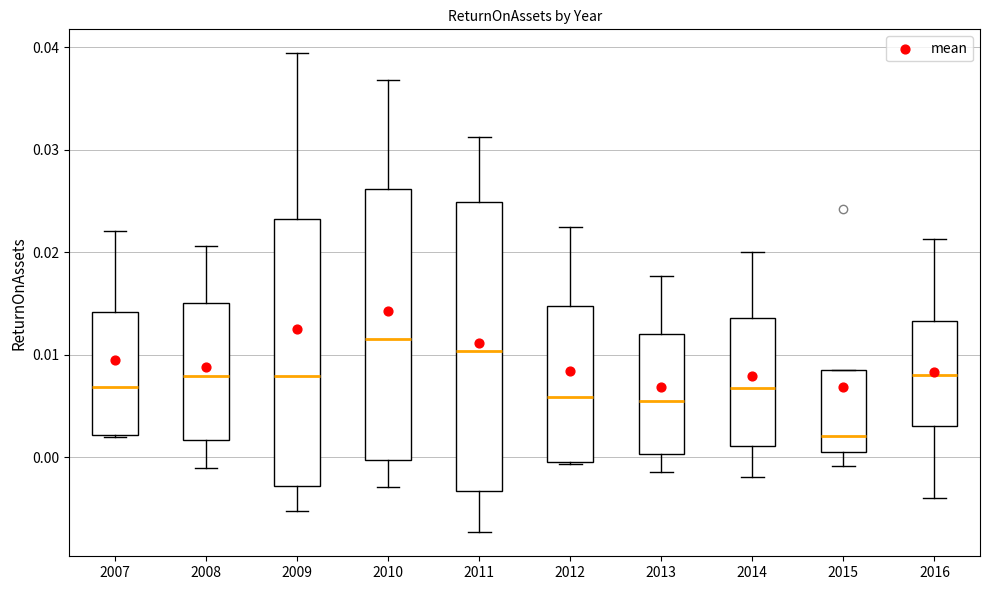

Where does the lower whisker of the box at x = 2016 end on the y-axis? The values are not printed on the chart, so give them approximately, as read against the axis.

-0.004